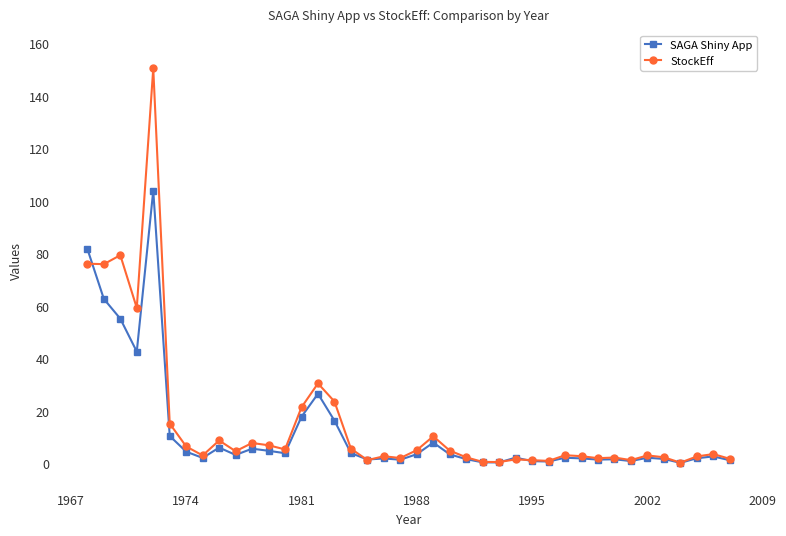

Rank the series by their maximum value, from lowest to highest.

SAGA Shiny App, StockEff